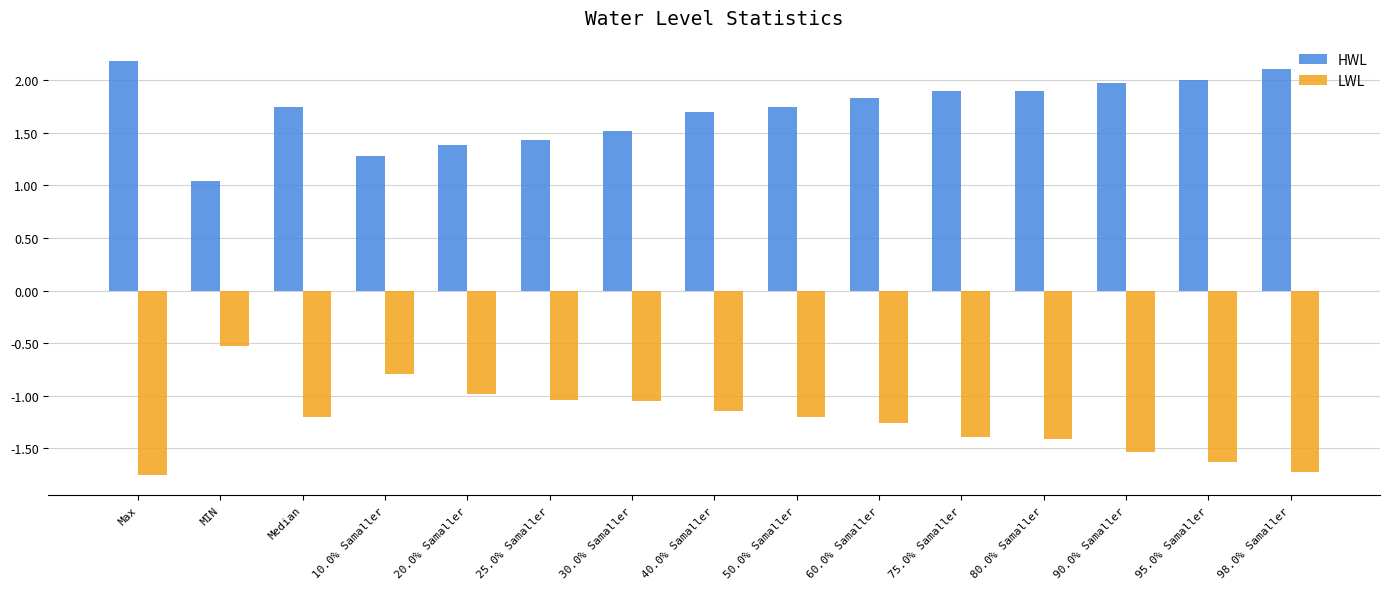

Is the value of HWL at 95.0% Samaller greater than the value of LWL at Median?

Yes